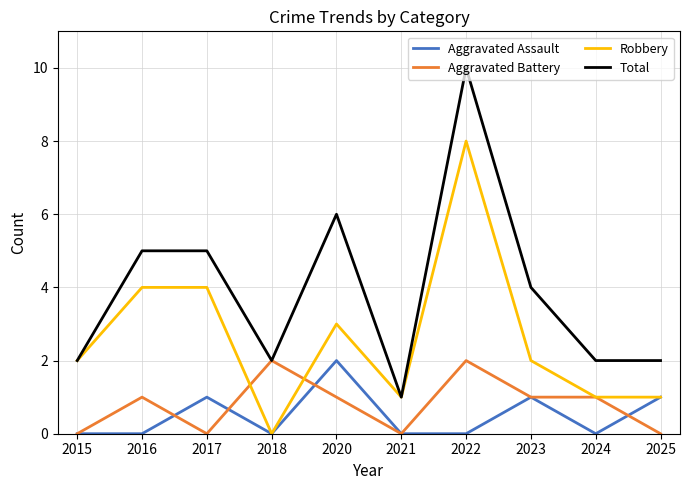

Where is the first local maximum for Aggravated Assault?

2017